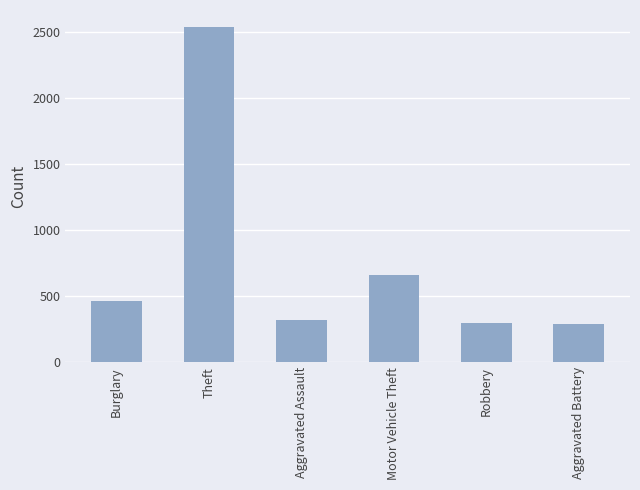

Is it true that the value at Motor Vehicle Theft is 400?

False